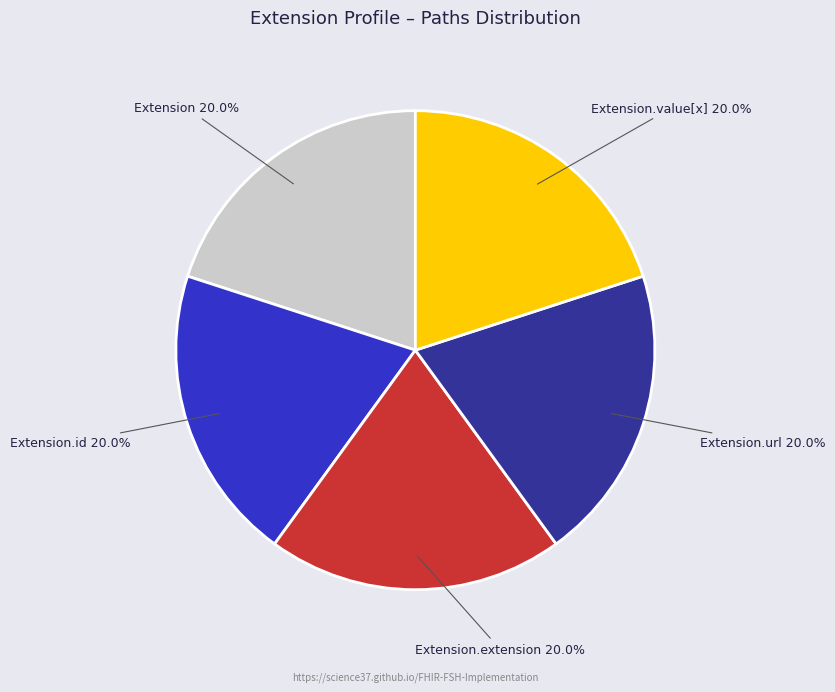

Is there any slice that represents more than half of the pie?

No